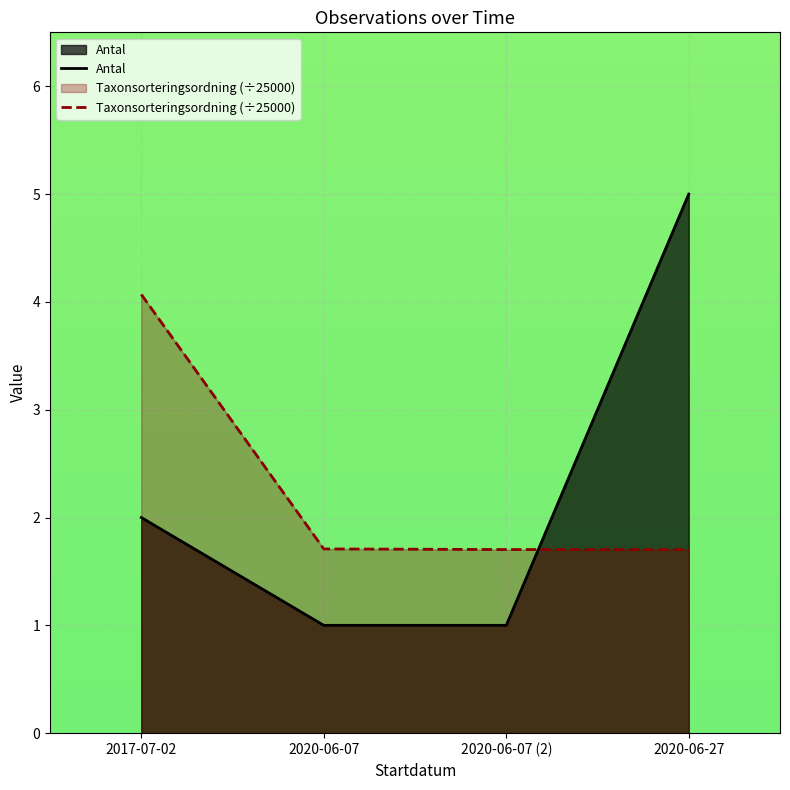

Where does the Antal series first go above 2?

2020-06-27